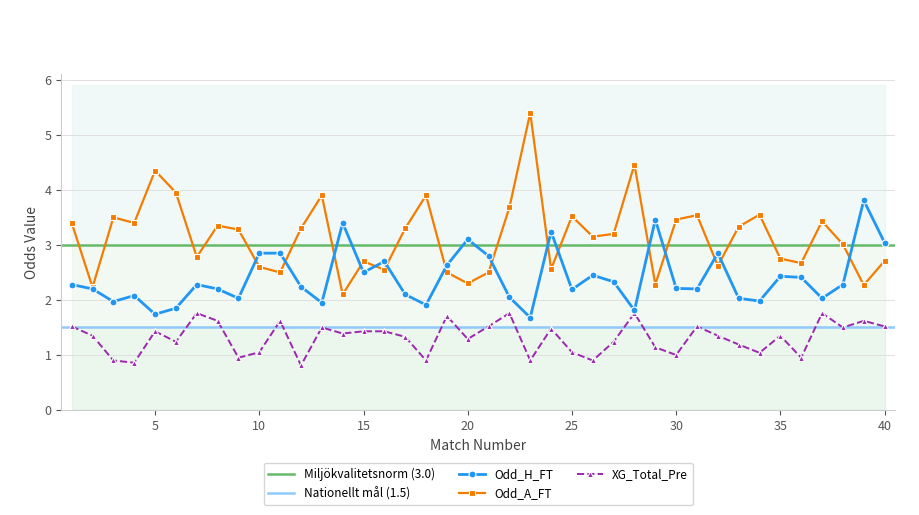

What is the greatest value displayed?

5.4